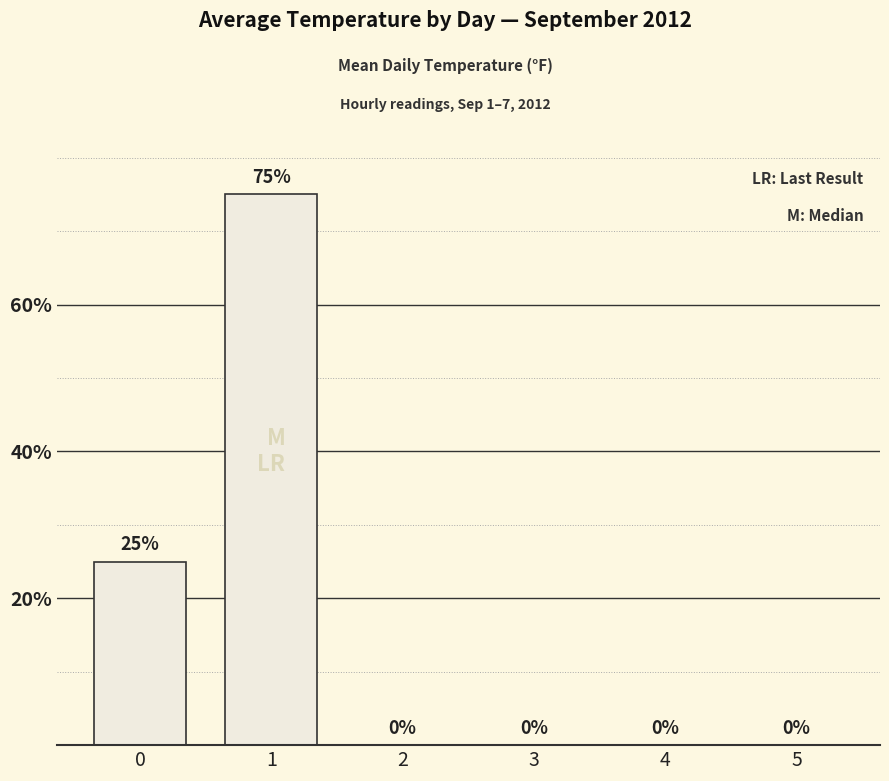

Count the number of values greater than 0.

2